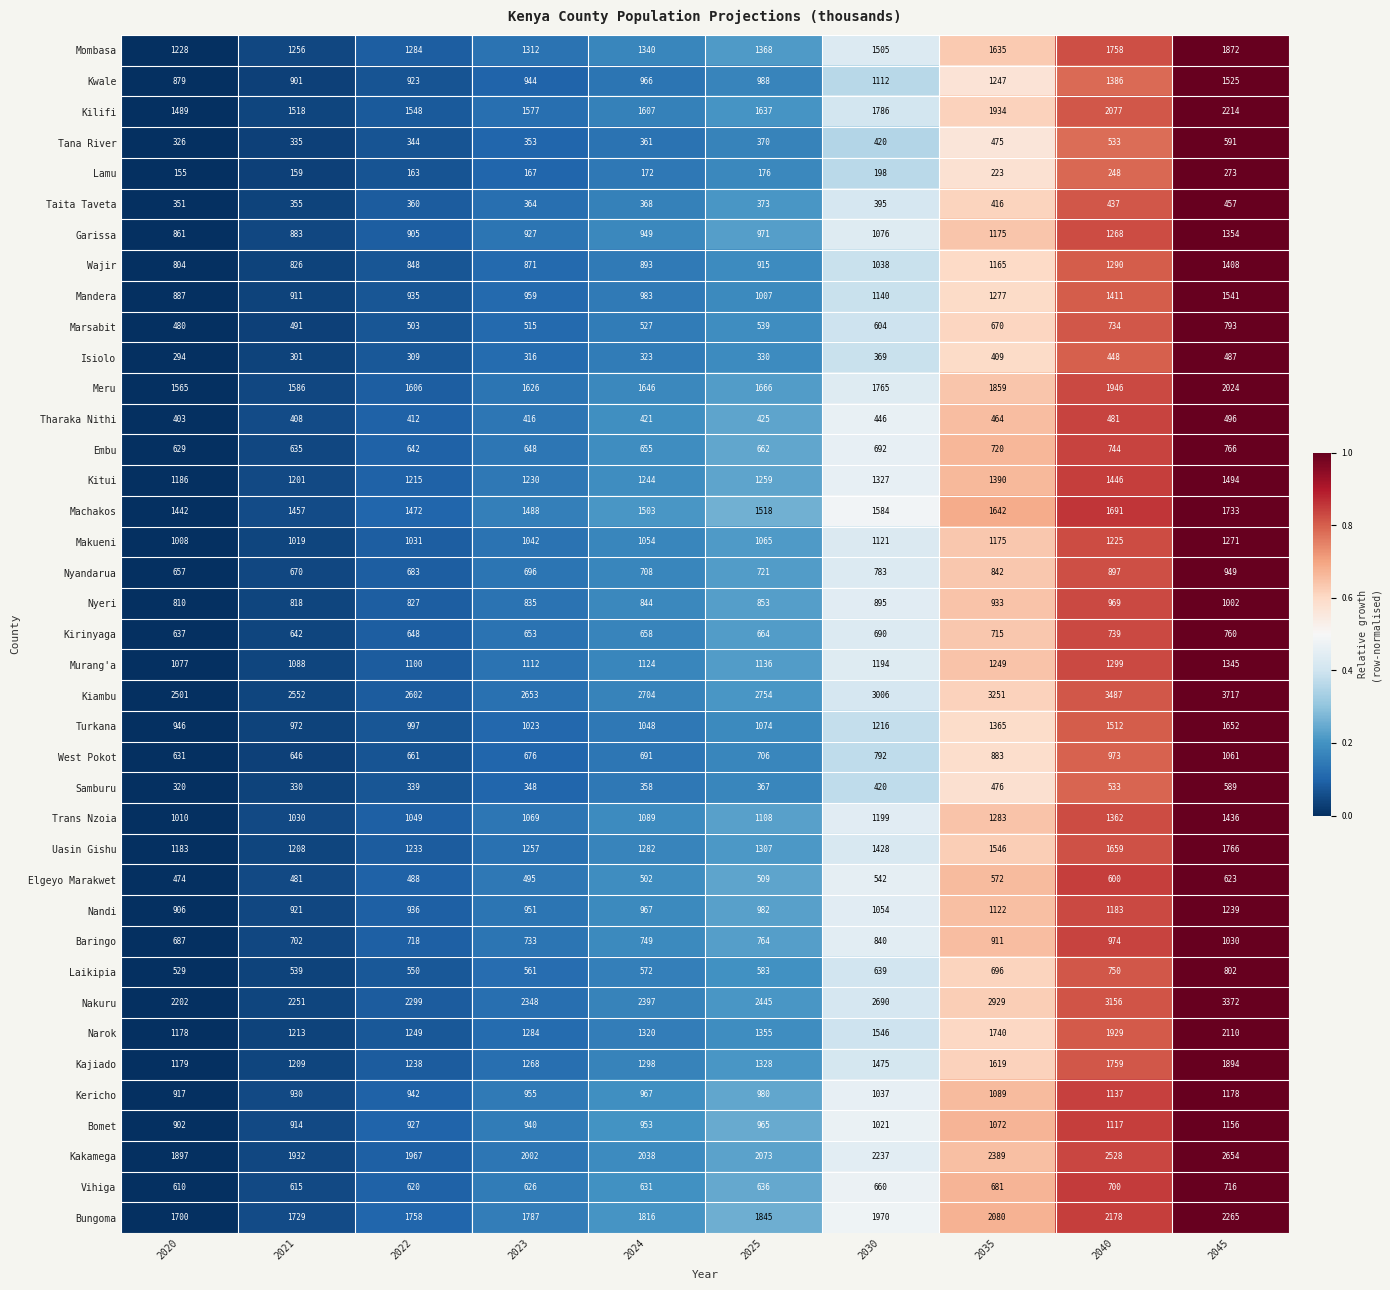

What is the sum of the Vihiga values at 2021 and 2045?

1331